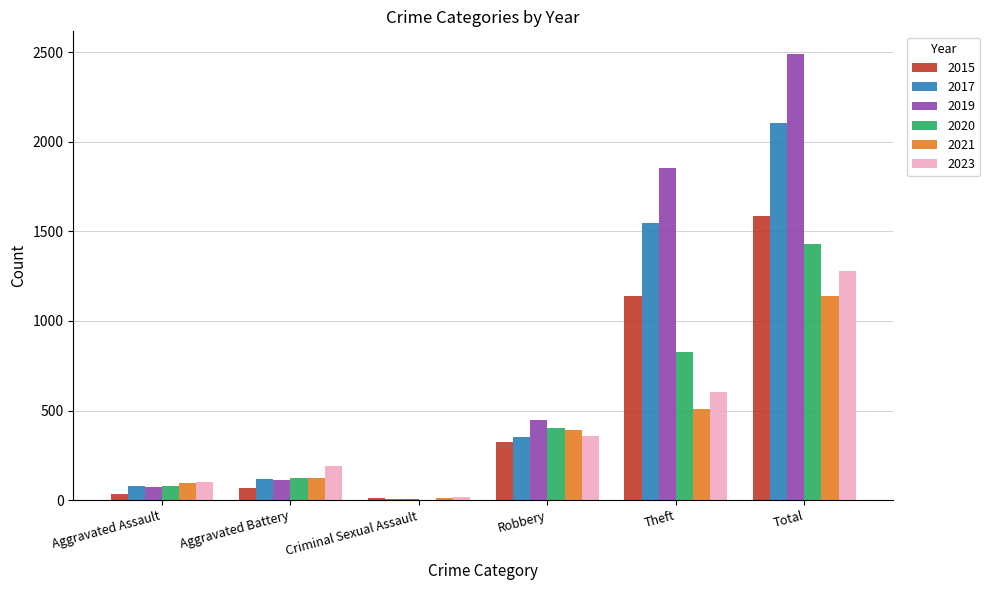

At which label is 2020 closest to 717?

Theft